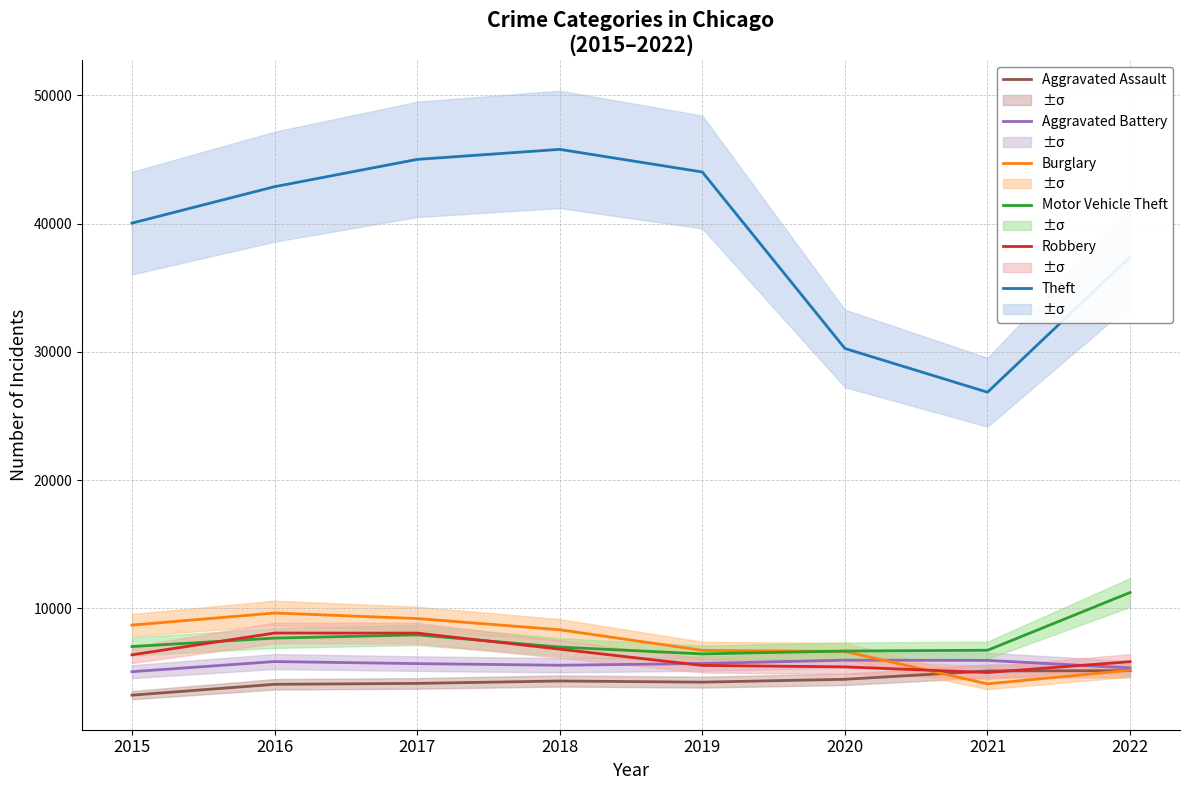

At which category does Burglary reach its first local peak?

2016